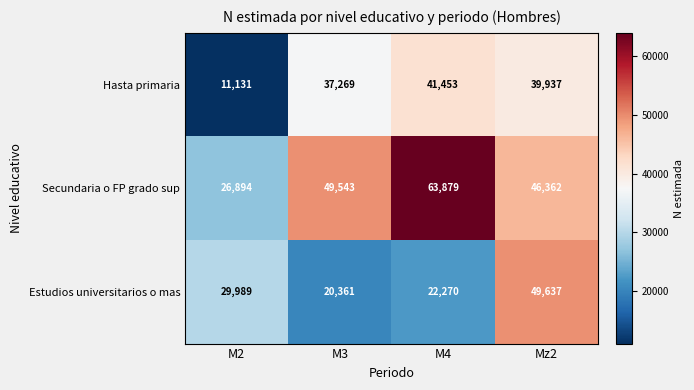

Count the number of categories in the chart.

4